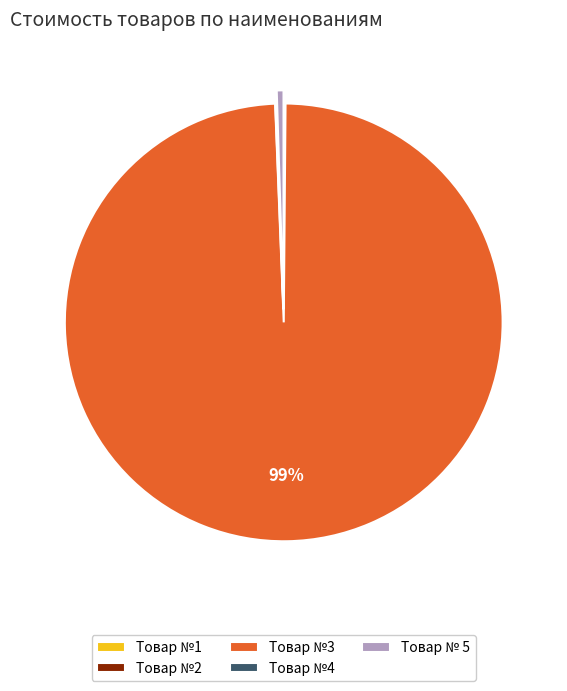

To the nearest percent, what is the average slice percentage?

20%